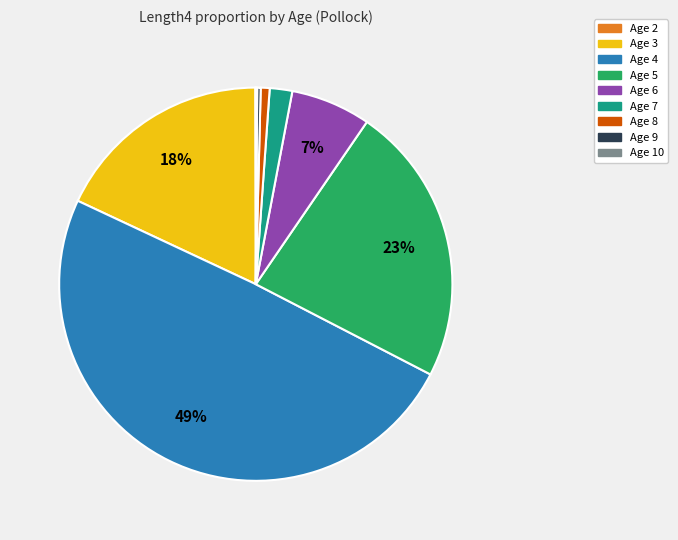

Does Age 3 represent more than half of the total?

No